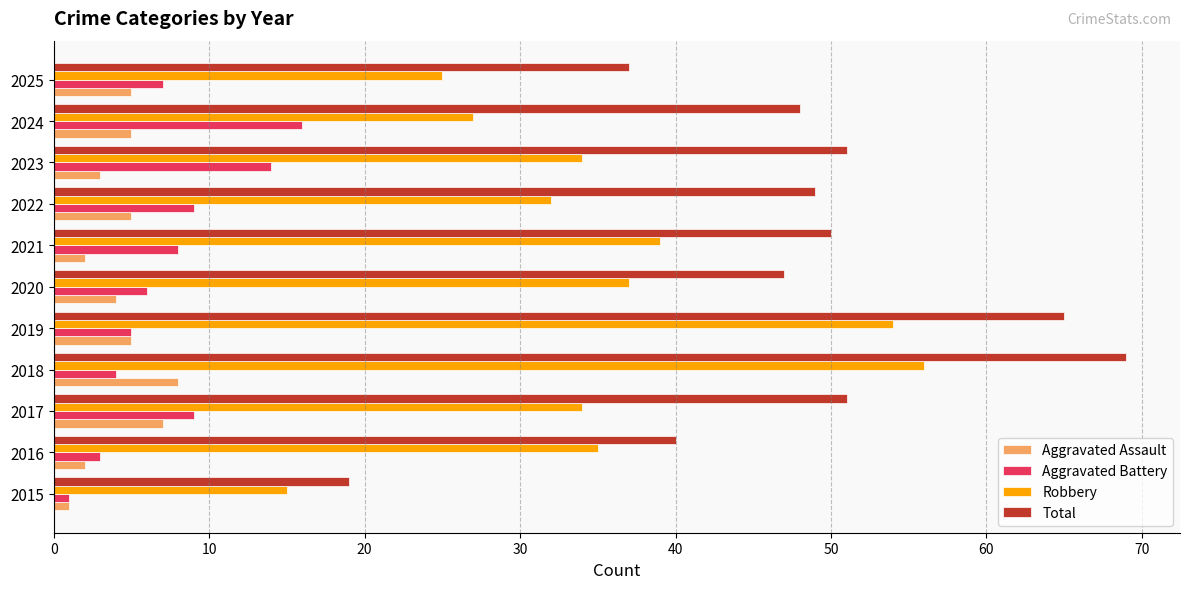

What is the total value across all series at 2017?

101